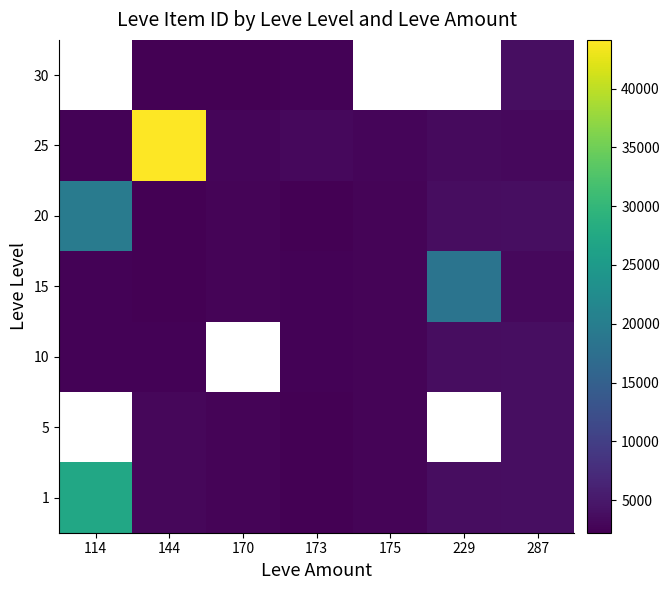

At which category is the sum across all series the highest?

144